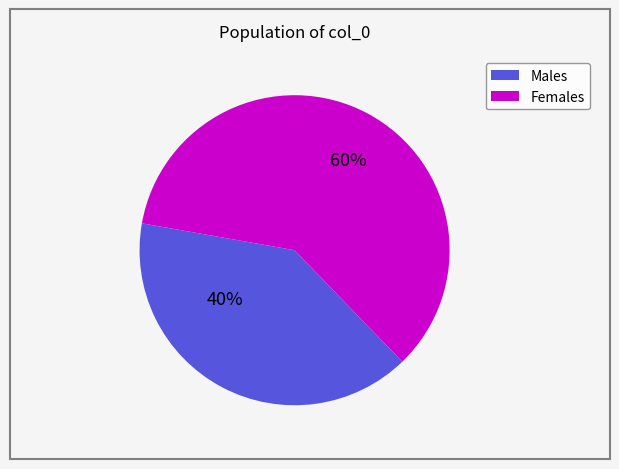

Count the number of slices in the pie.

2